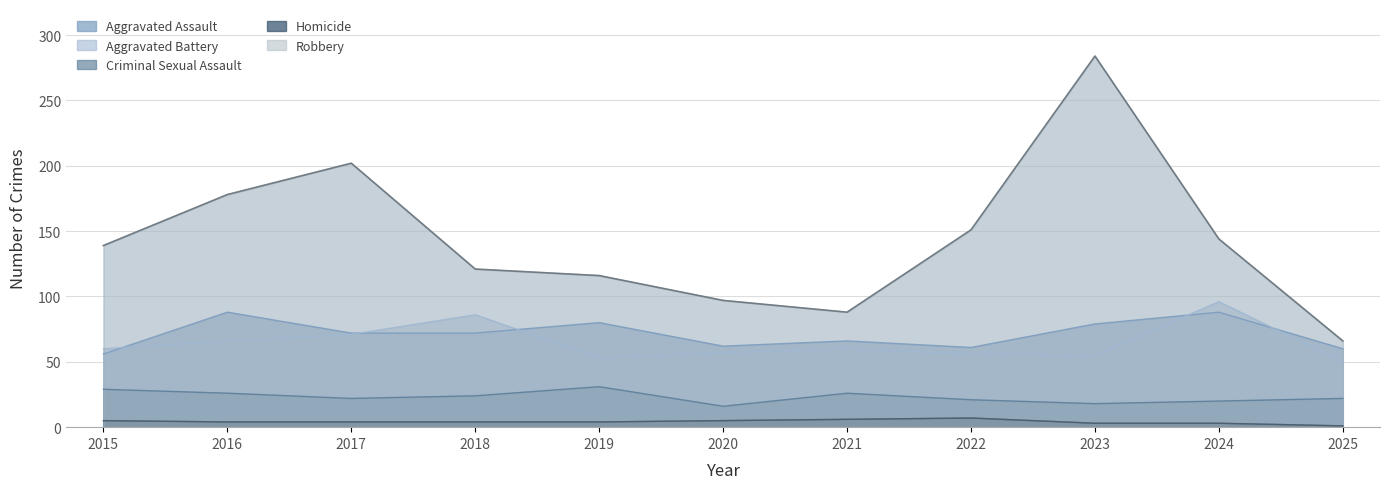

True or false: Homicide and Robbery cross at least once.

False